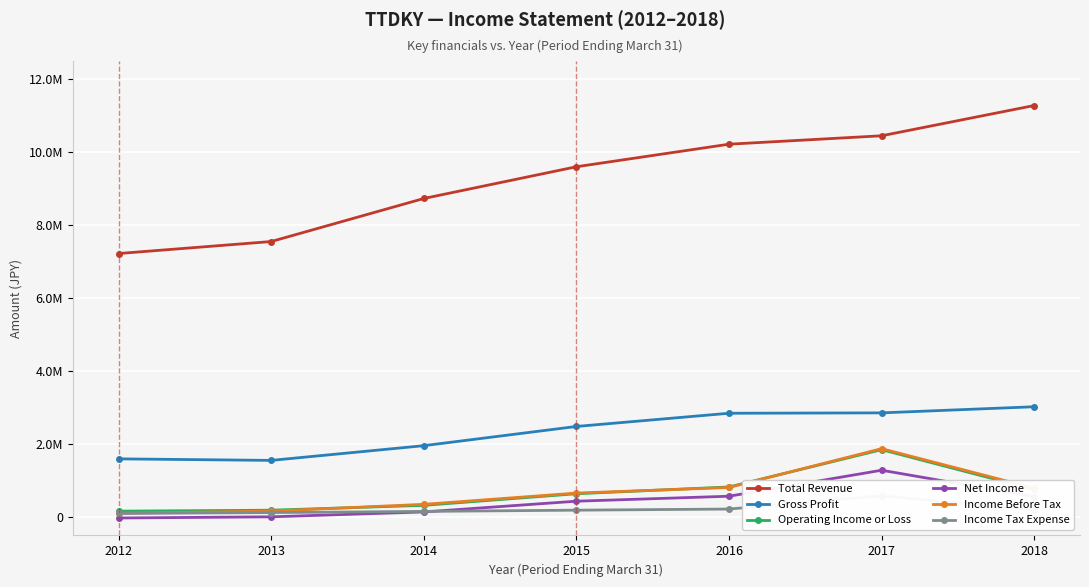

At which label is Income Tax Expense closest to 344350?

2016